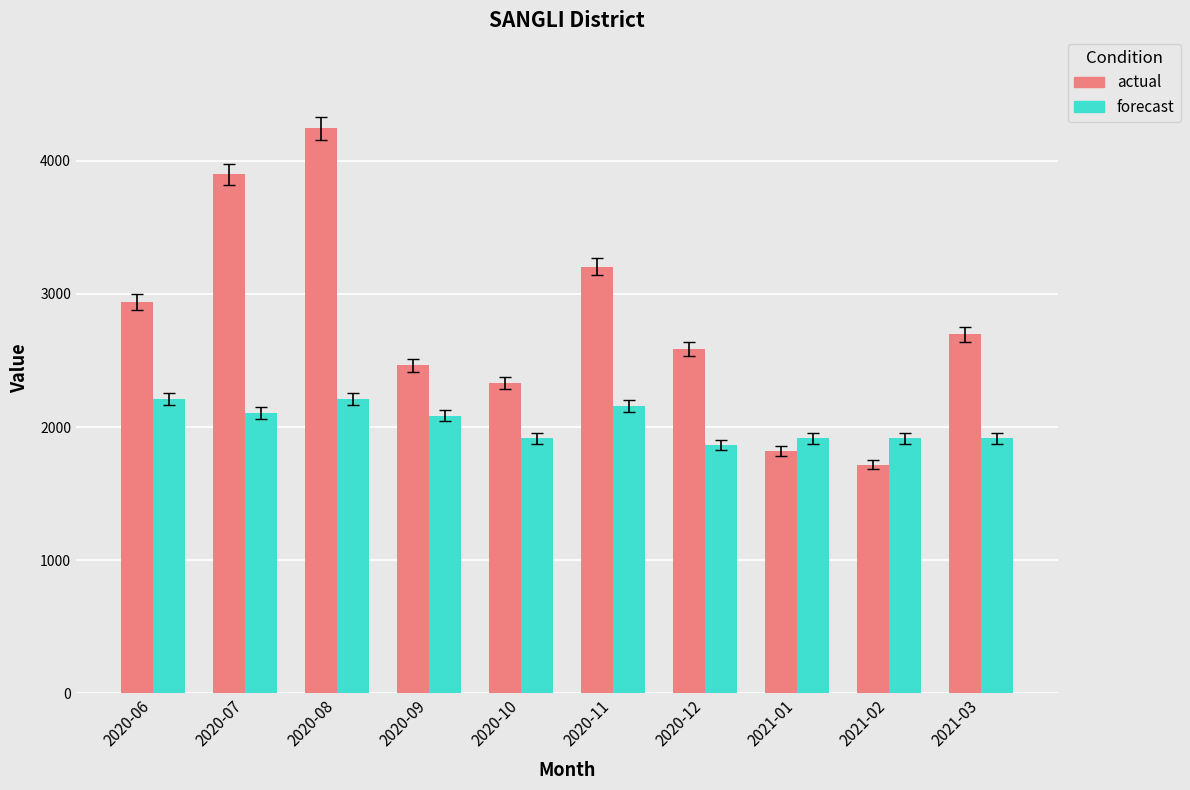

Rank the series by their maximum value, from lowest to highest.

forecast, actual